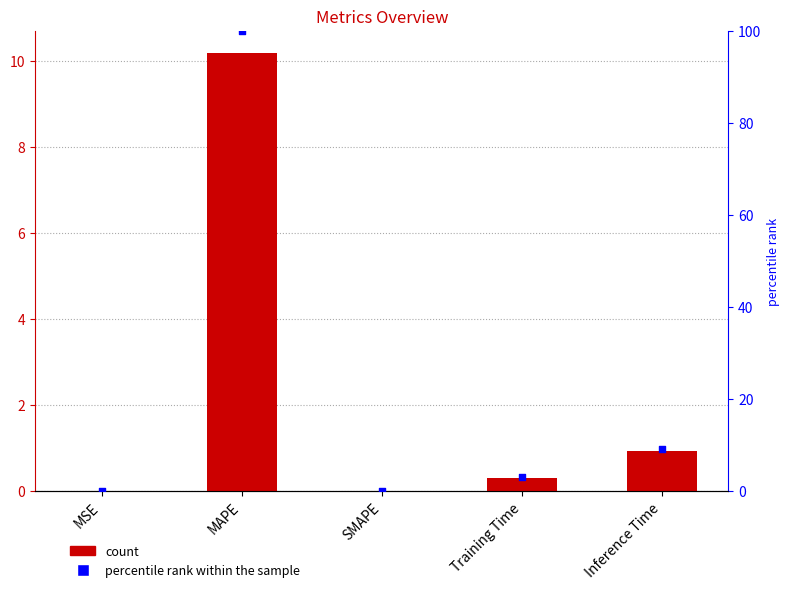

Which series contains the highest Y value?

percentile rank within the sample